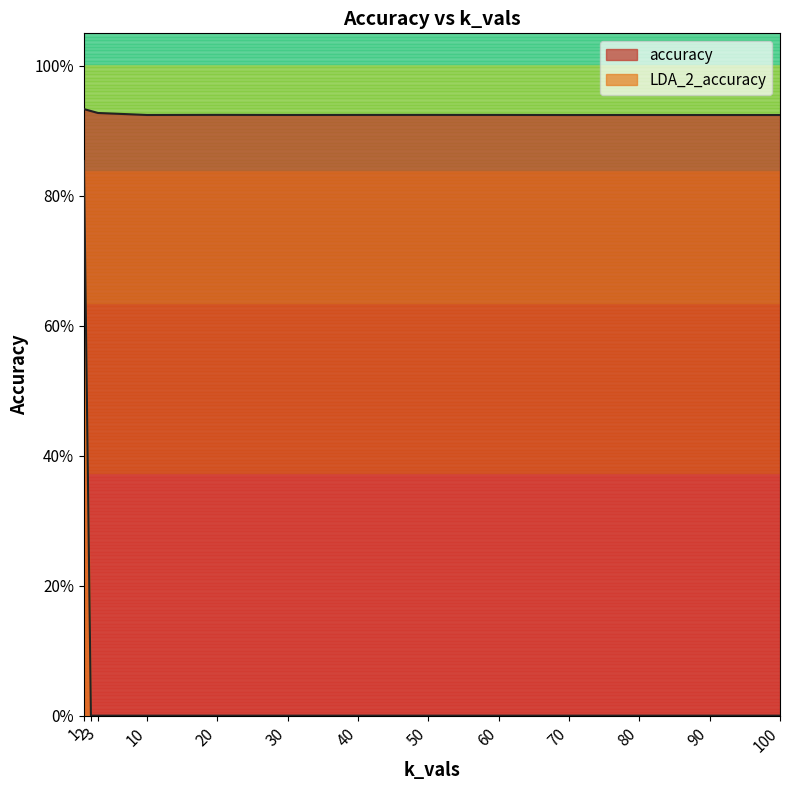

How many lines are shown in the chart?

2